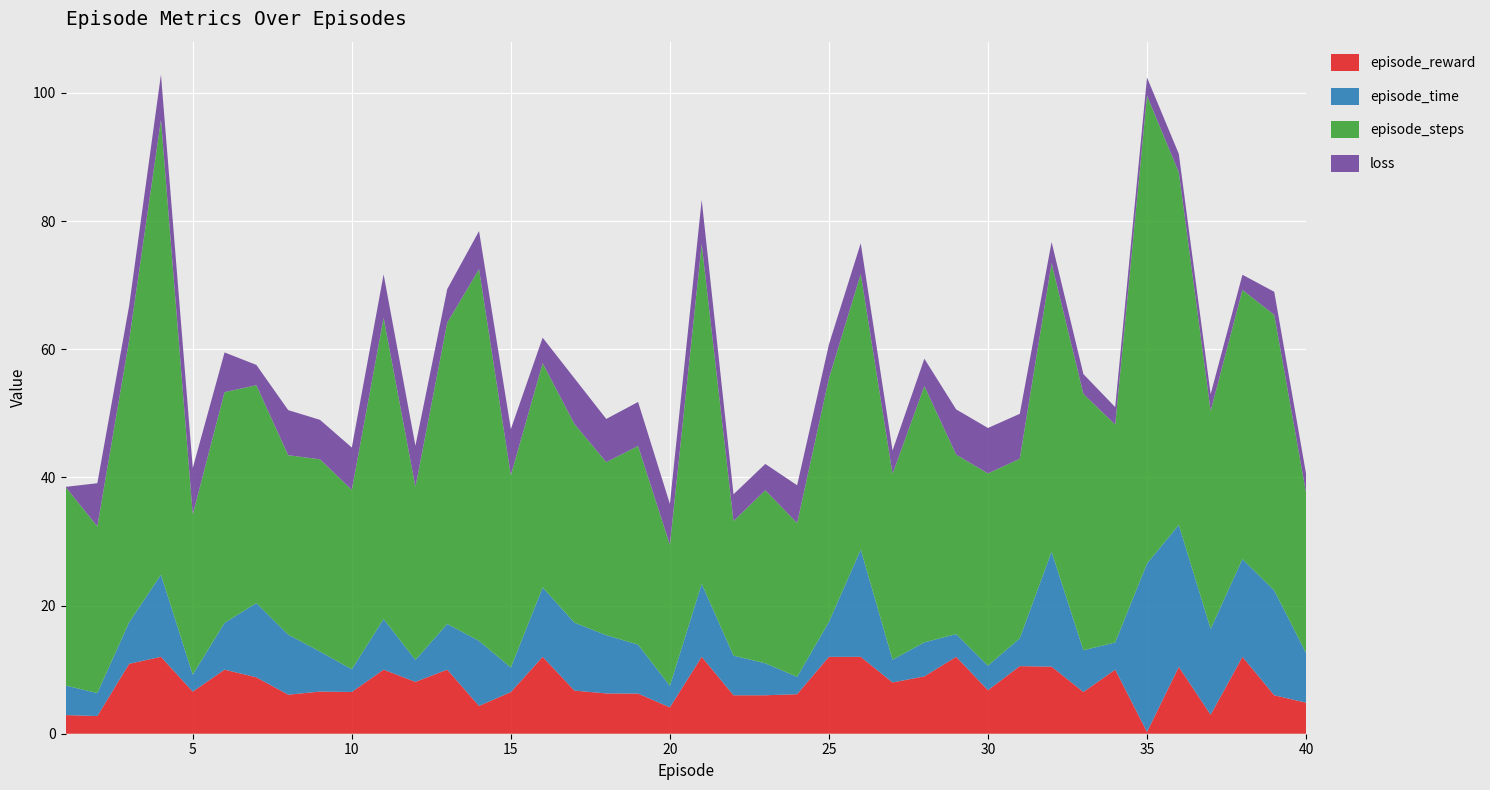

True or false: episode_steps and episode_time intersect in this chart.

False